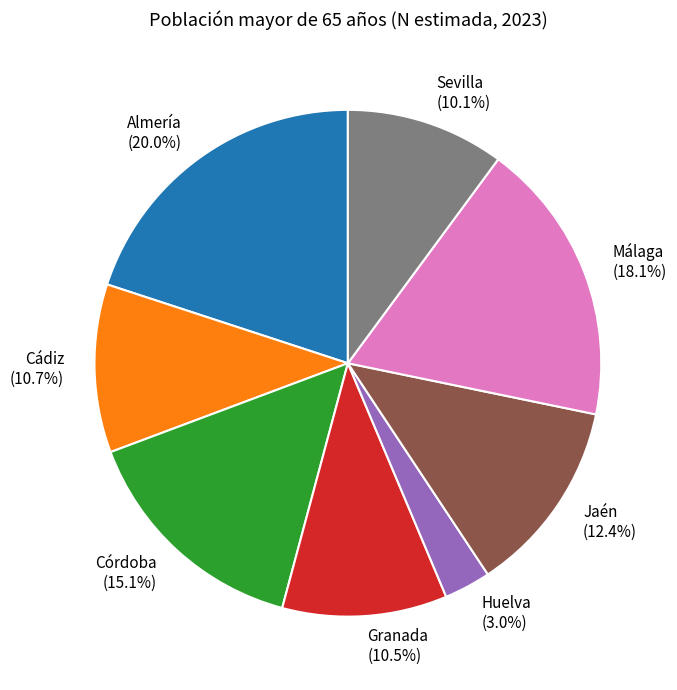

True or false: Jaén accounts for 1% of the total.

False